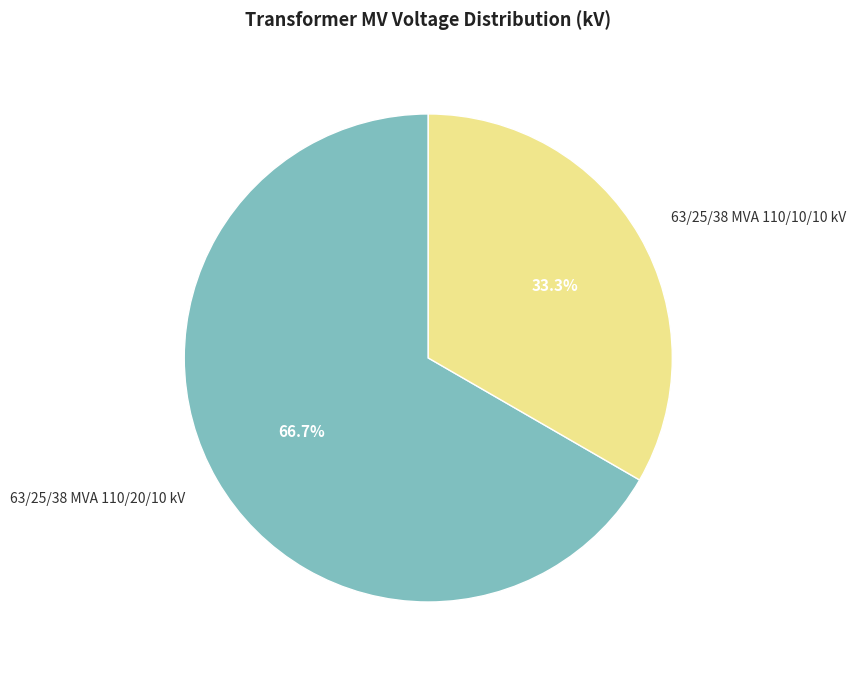

To the nearest percent, what portion does 63/25/38 MVA 110/20/10 kV represent?

67%